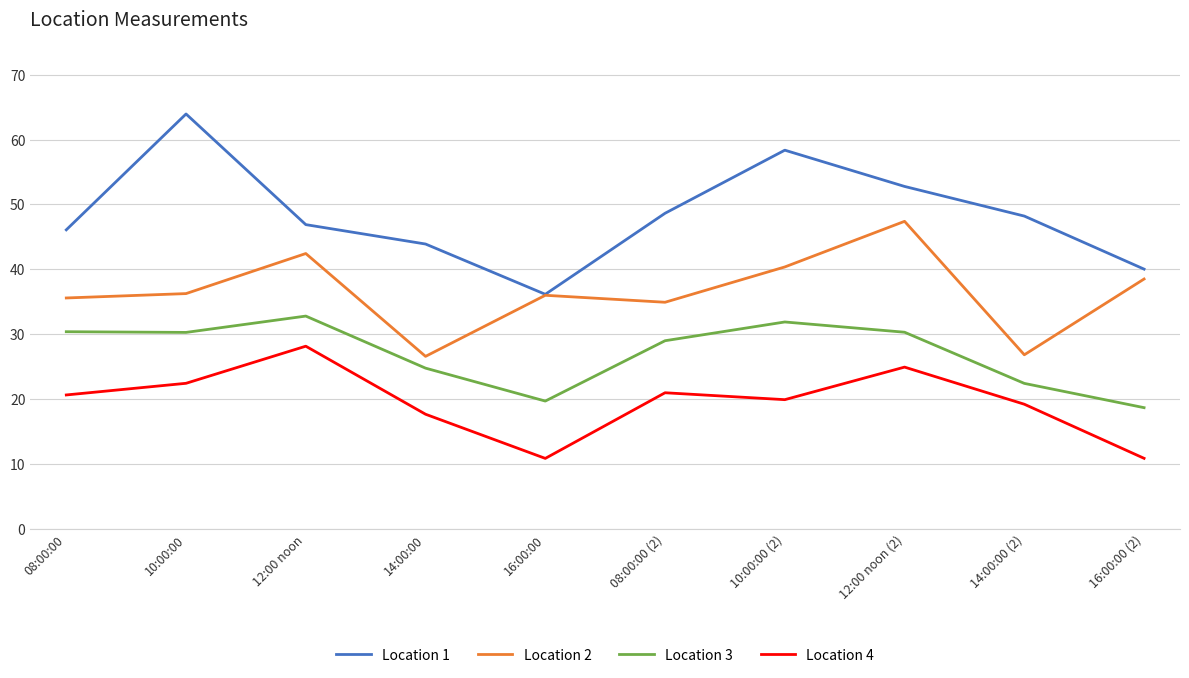

True or false: Location 4 and Location 2 cross at least once.

False